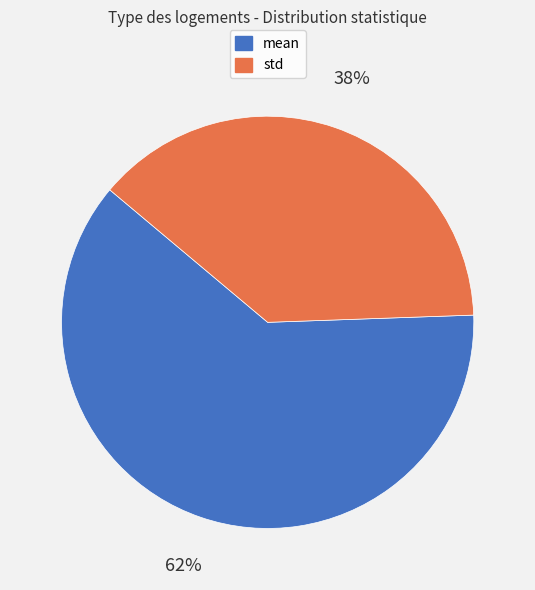

Is it true that std is 46% of the pie?

False